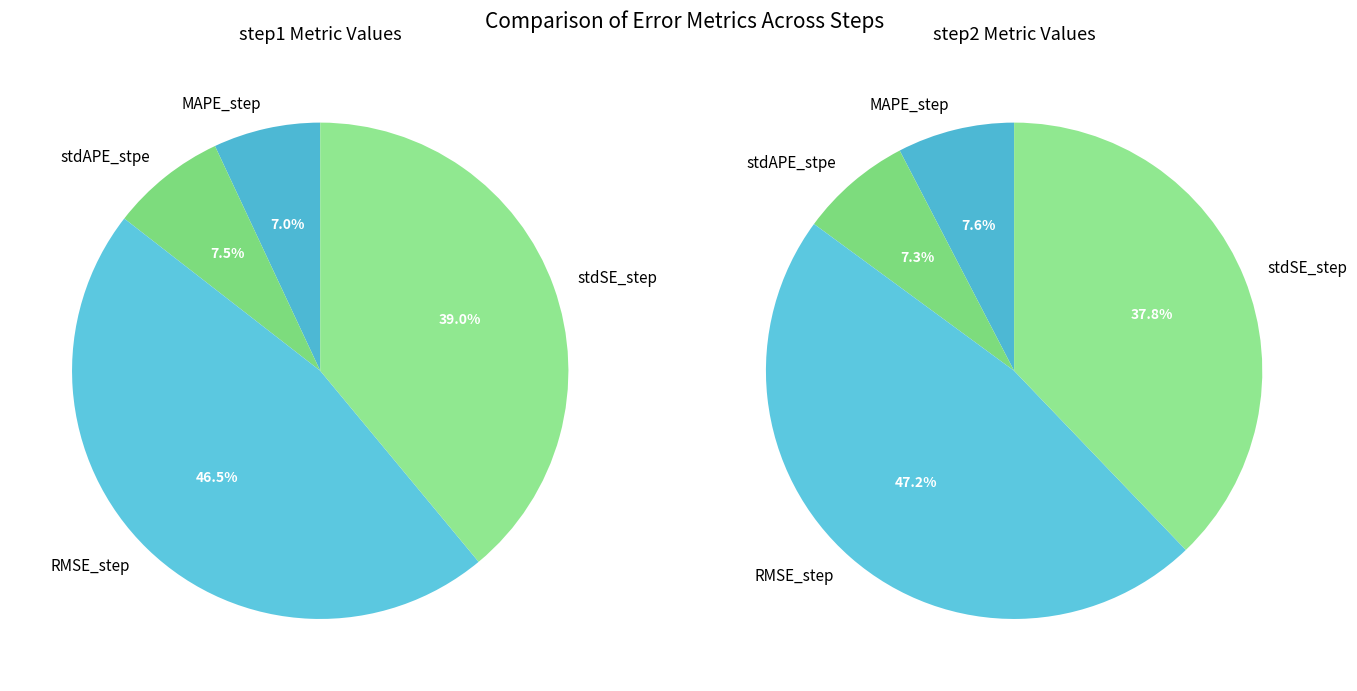

Rank the categories by value from lowest to highest.

MAPE_step, stdAPE_stpe, stdSE_step, RMSE_step